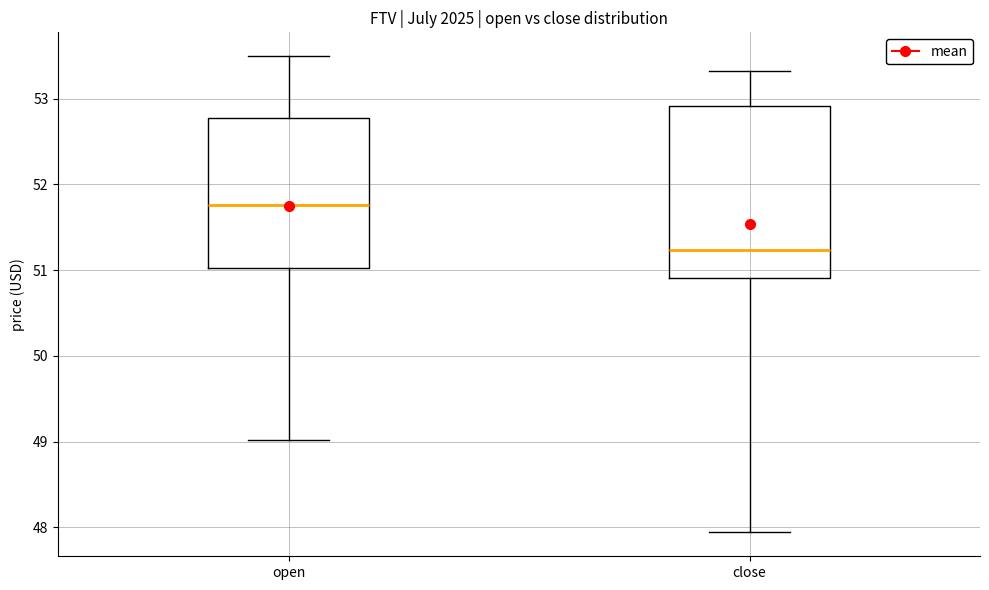

Where does the upper whisker of the box for open end on the y-axis? The values are not printed on the chart, so give them approximately, as read against the axis.

53.5